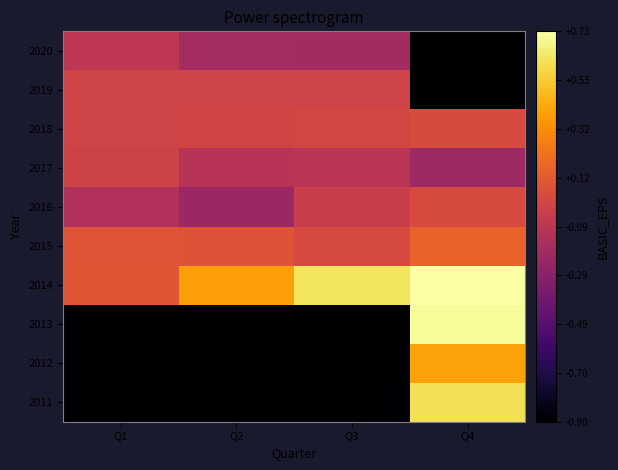

At which category is the sum across all series the highest?

Q4